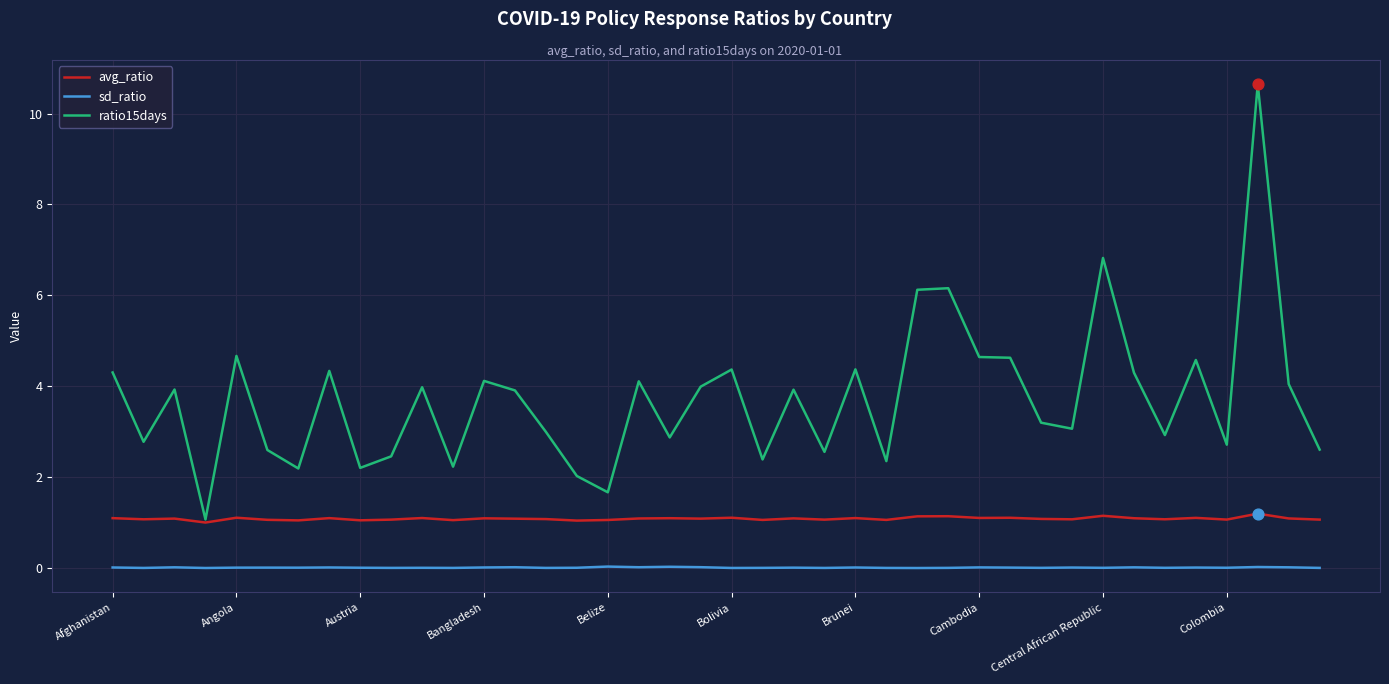

At how many categories does at least one series exceed 7?

1